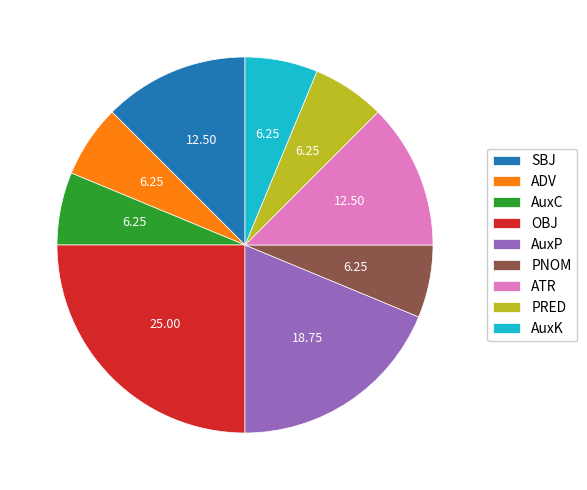

Do AuxK and SBJ together represent more than half of the pie?

No